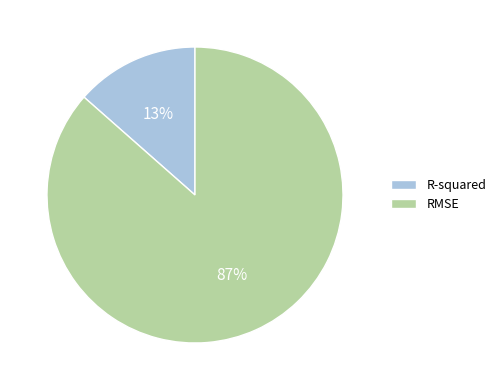

True or false: R-squared accounts for 5% of the total.

False